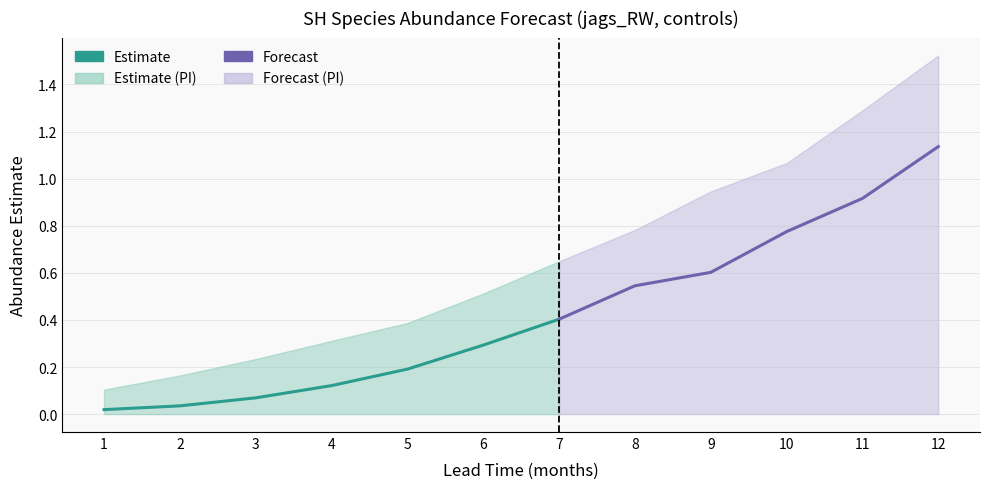

Rank the series at 11 from highest to lowest value.

upper_pi, estimate, lower_pi